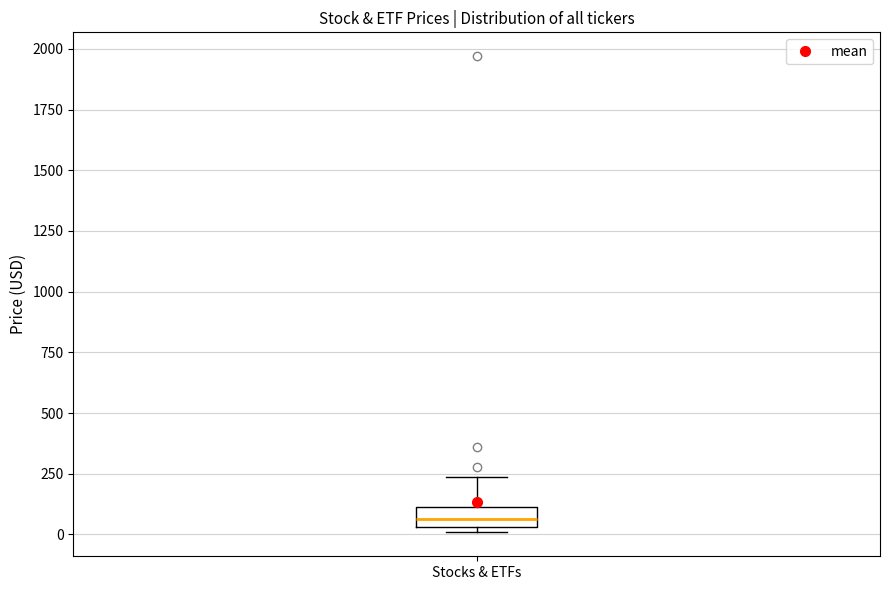

Where is the upper edge of the box for Stocks & ETFs on the y-axis? The values are not printed on the chart, so give them approximately, as read against the axis.

100